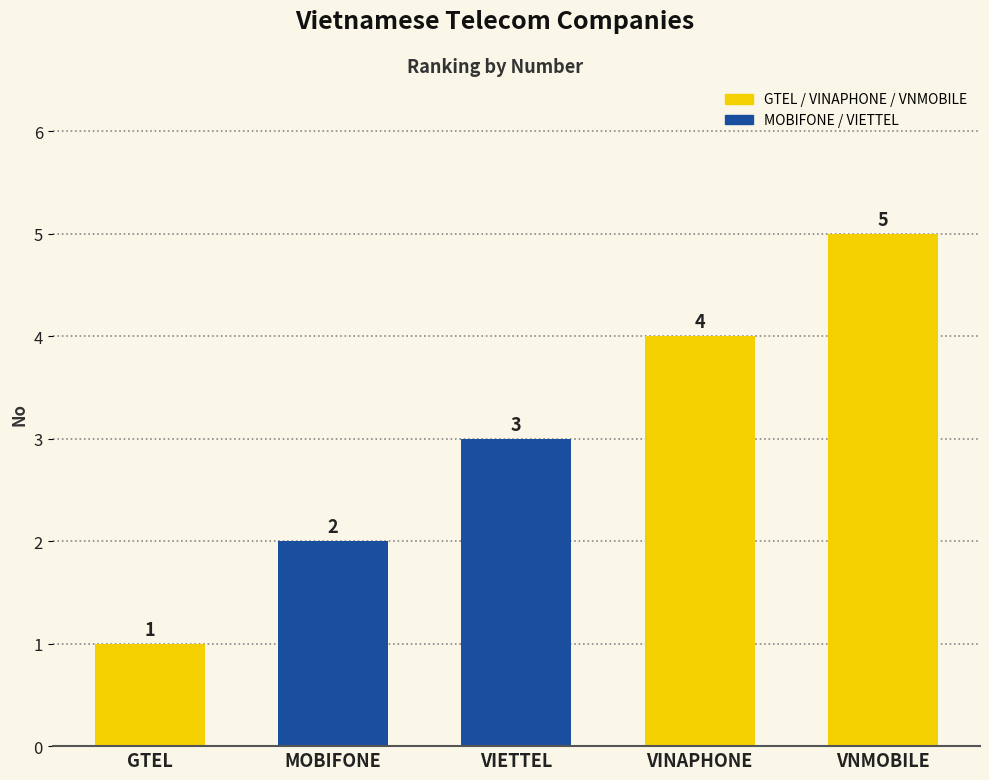

What is the difference between the second highest and second lowest values?

2